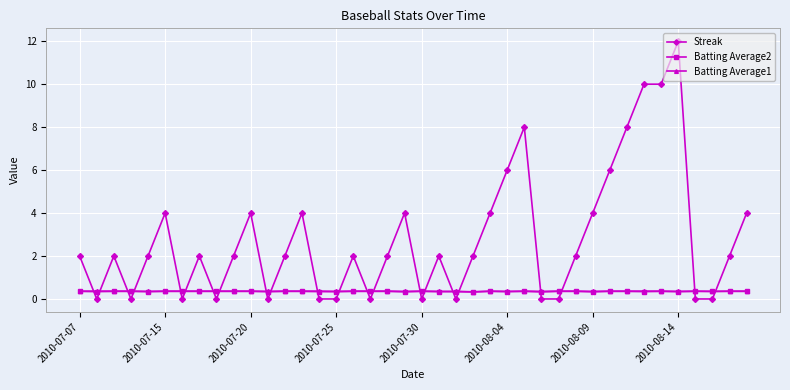

What is the lowest value of the Batting Average2 series?

0.3